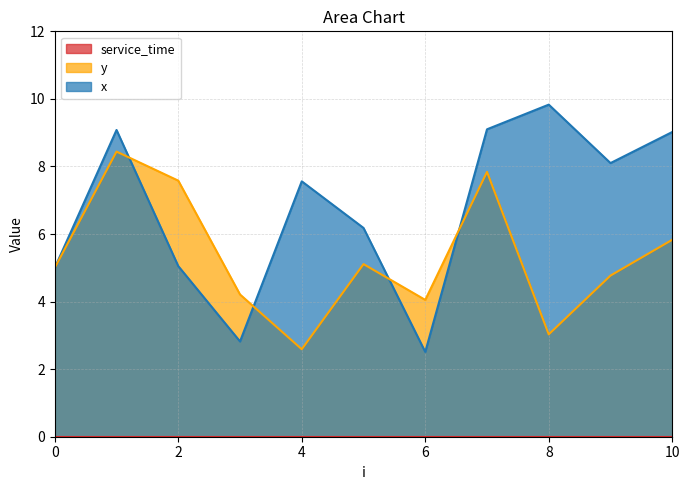

What is the highest value of the x series?

9.8